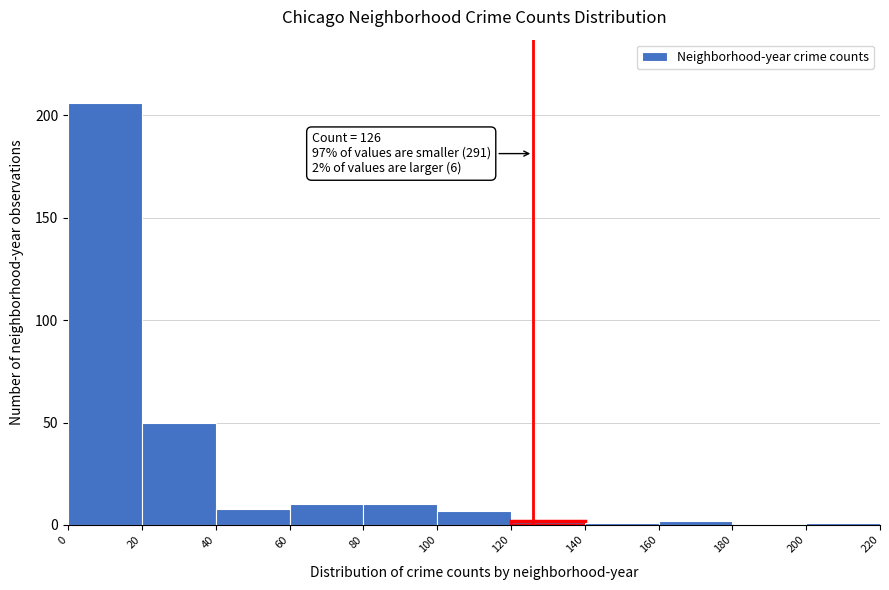

Over which range of the x-axis is the bar tallest?

0 to 20